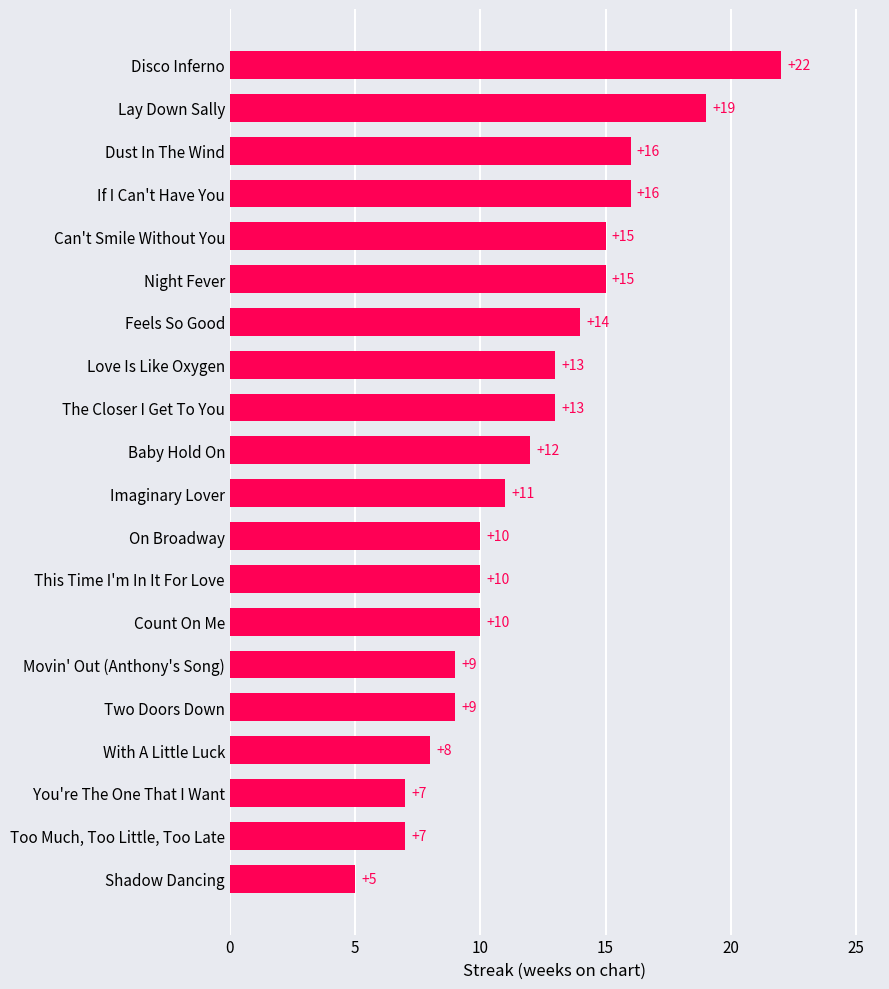

Read the value at Imaginary Lover.

11